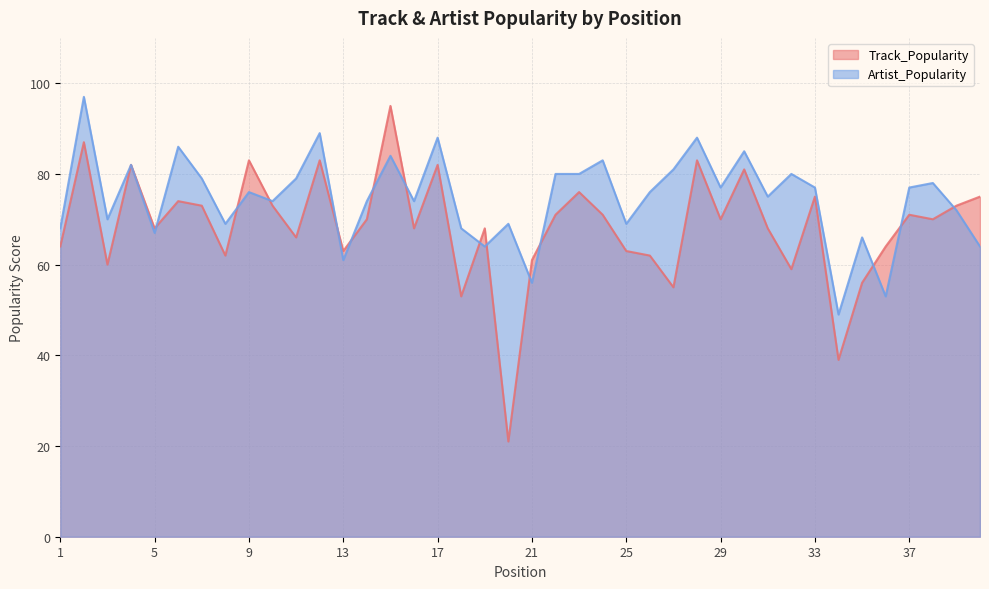

Between which two adjacent categories do Artist_Popularity and Track_Popularity first intersect?

5 and 6